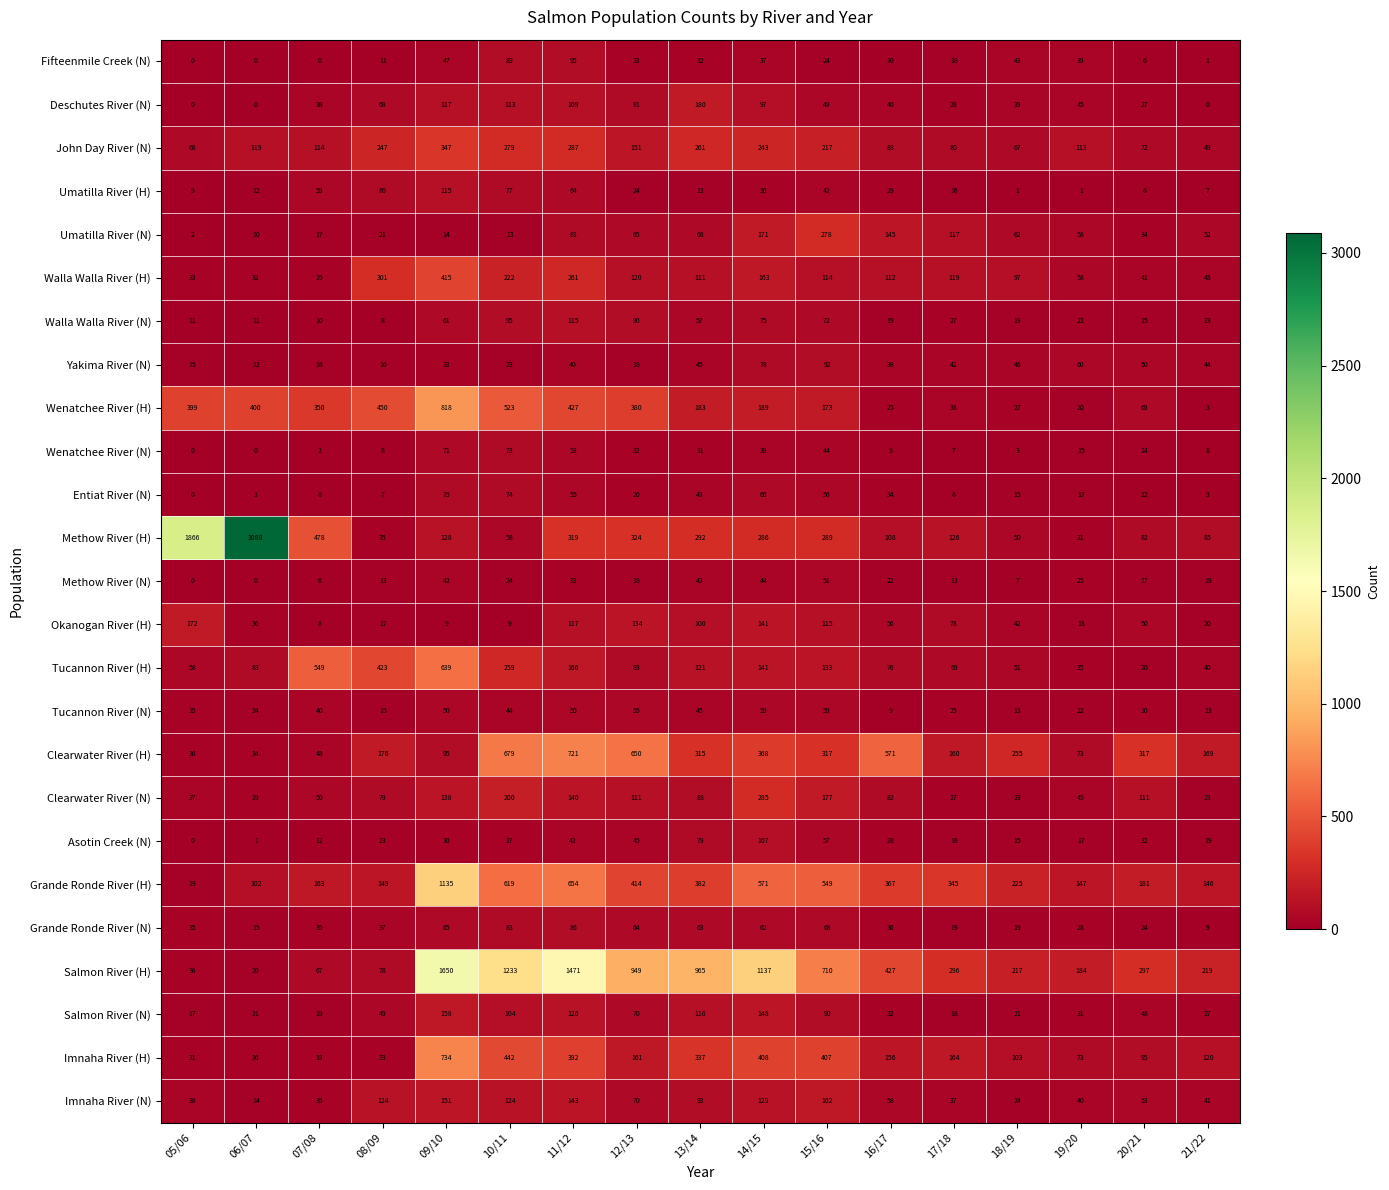

What is the approximate value of Salmon River (H) at 07/08, to the nearest 50?

50